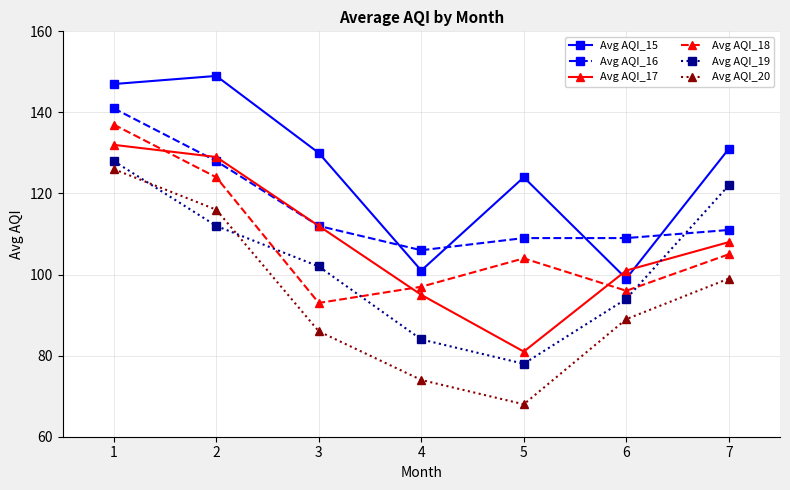

How many data points does each series have?

7